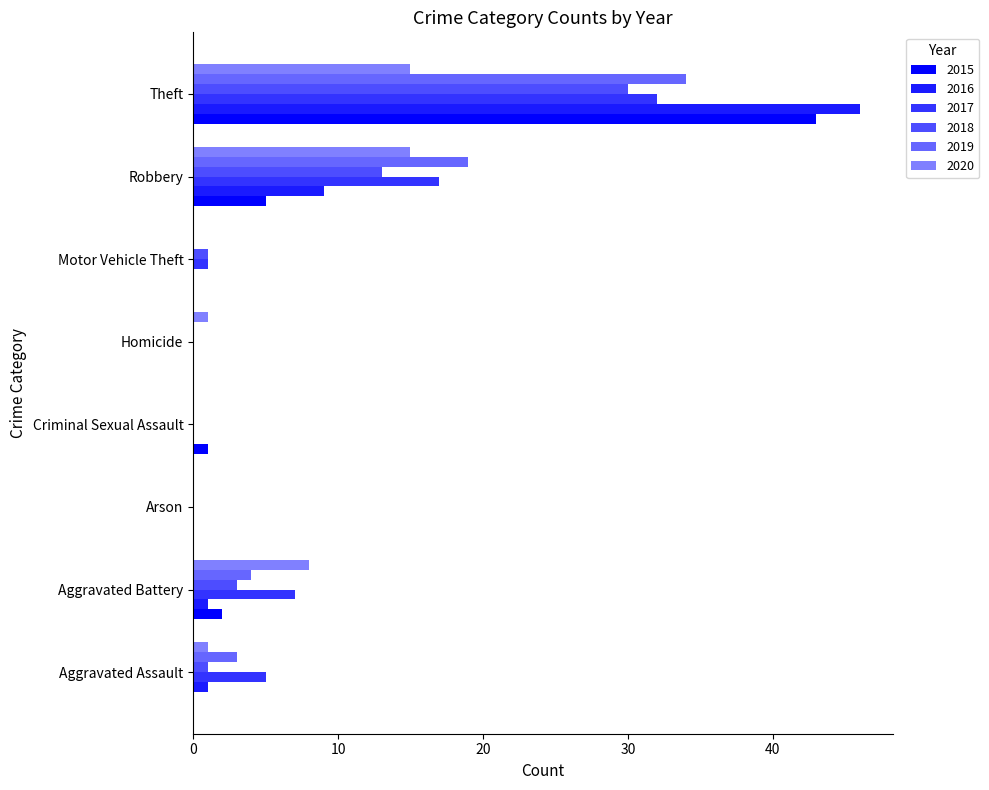

What is the label of the 7th bar from the left?

Robbery